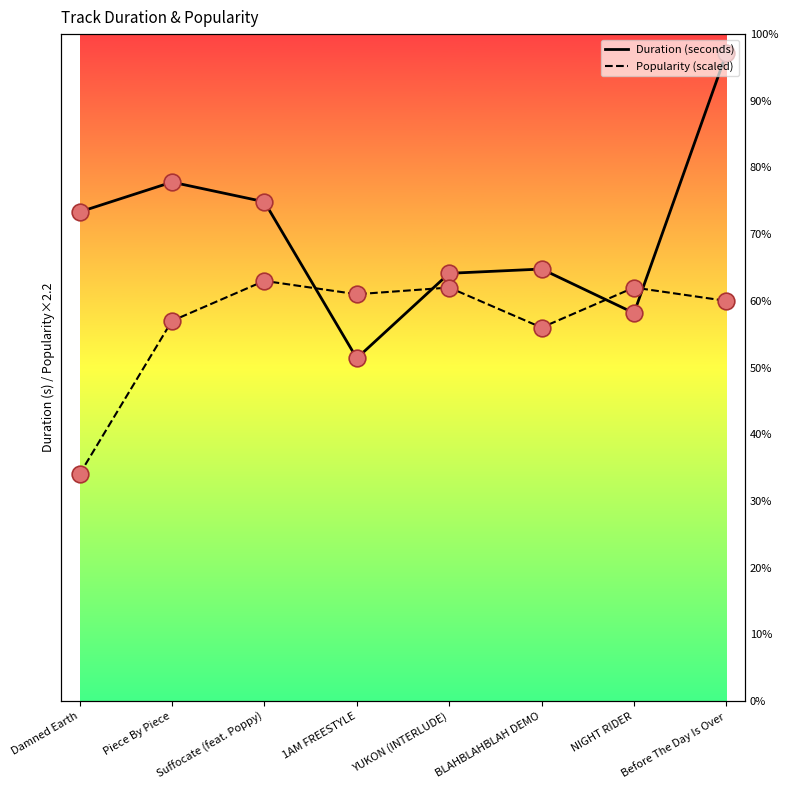

Is the value of Duration (seconds) at Damned Earth greater than the value of Popularity (scaled) at YUKON (INTERLUDE)?

Yes